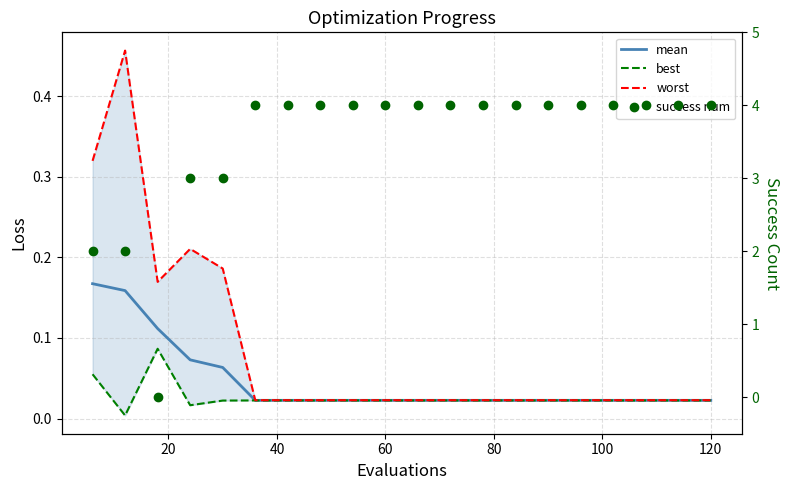

True or false: success num and worst cross at least once.

True